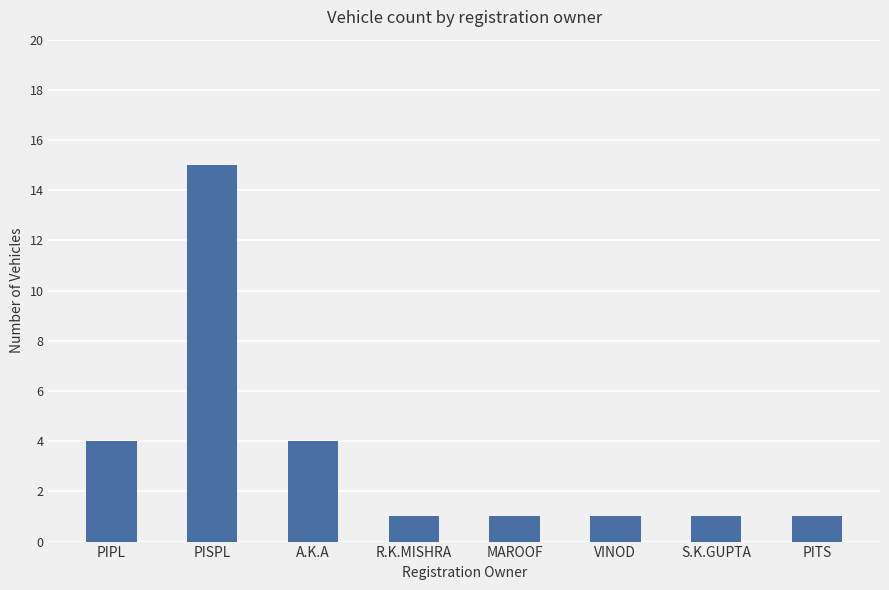

Reading left to right, transcribe all the data shown in this chart.

PIPL=4	PISPL=15	A.K.A=4	R.K.MISHRA=1	MAROOF=1	VINOD=1	S.K.GUPTA=1	PITS=1